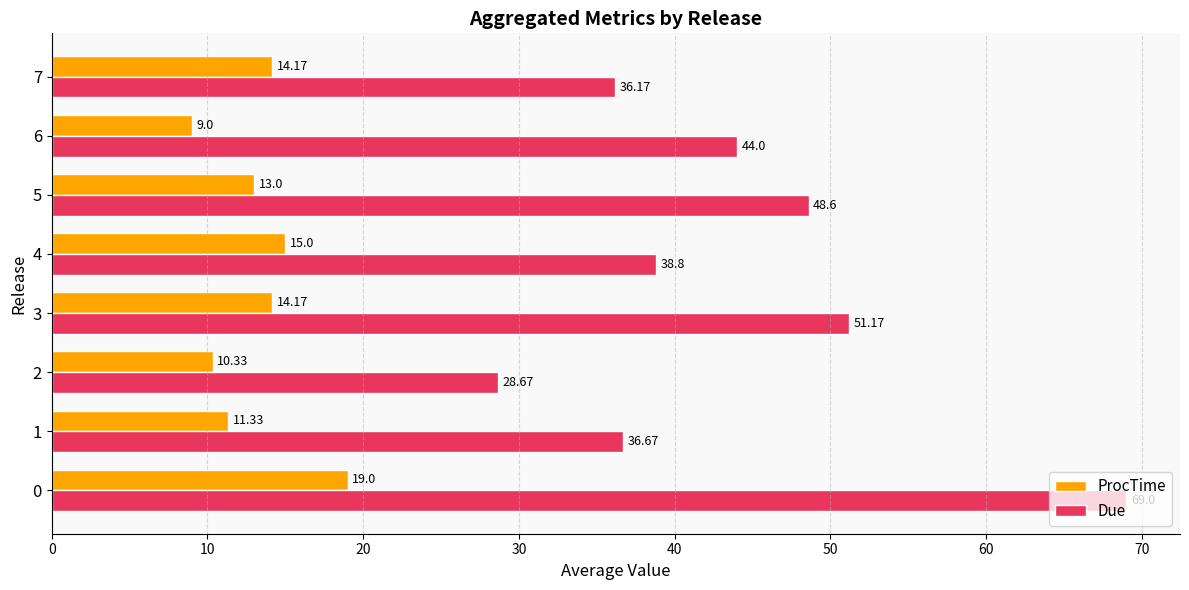

Which series has the largest range (max minus min)?

Due